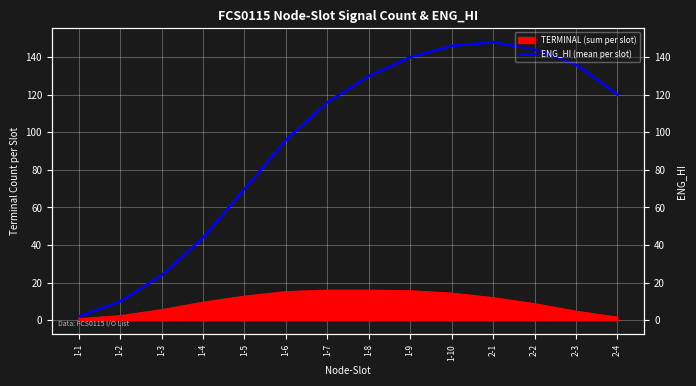

True or false: there are more than 0 points higher than both neighbors.

True